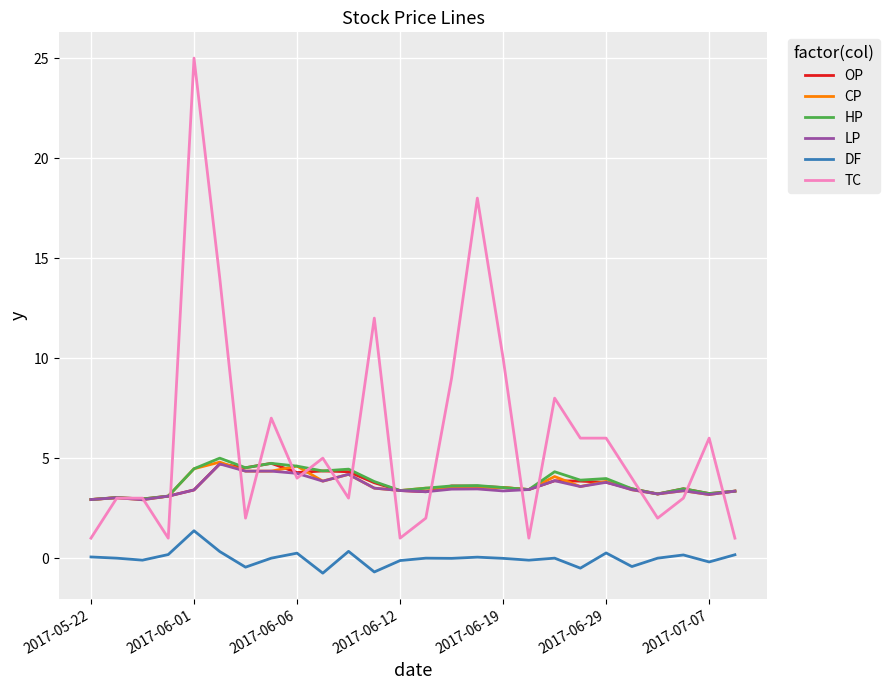

Which series has the largest total across all categories?

TC